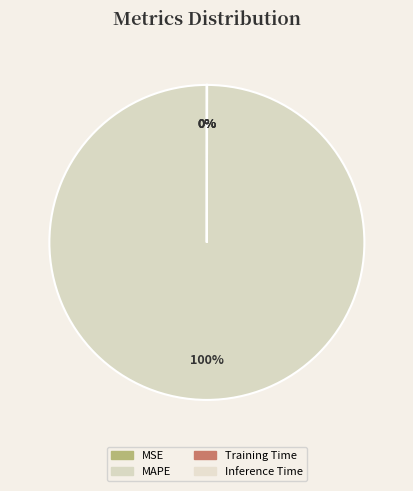

Which slice represents more than half of the pie?

MAPE